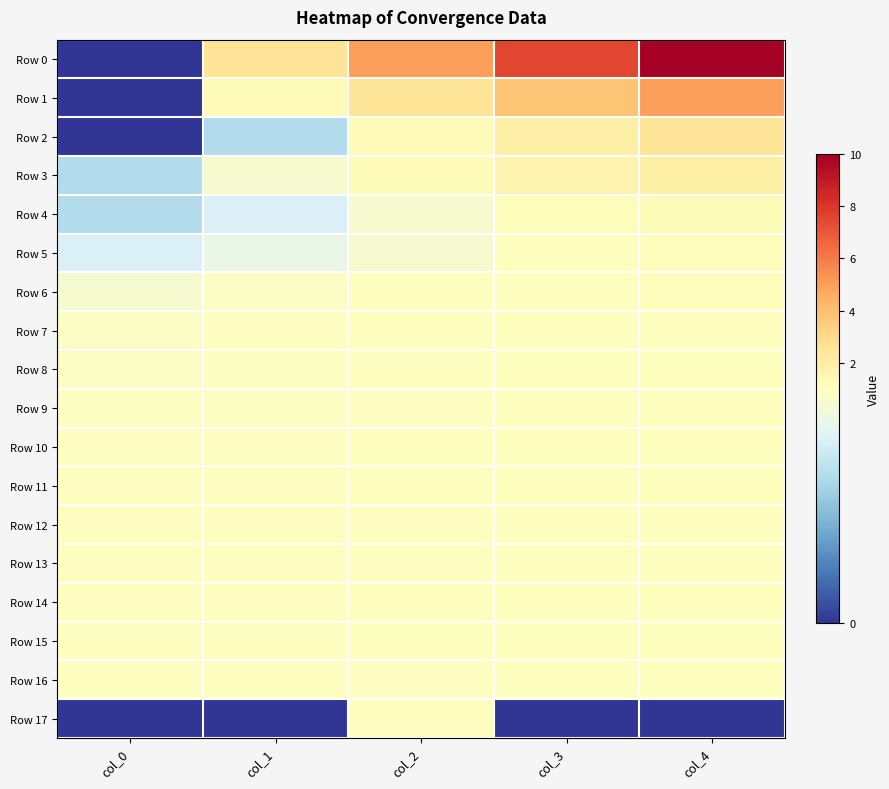

Which category has the lowest value across all series?

col_0